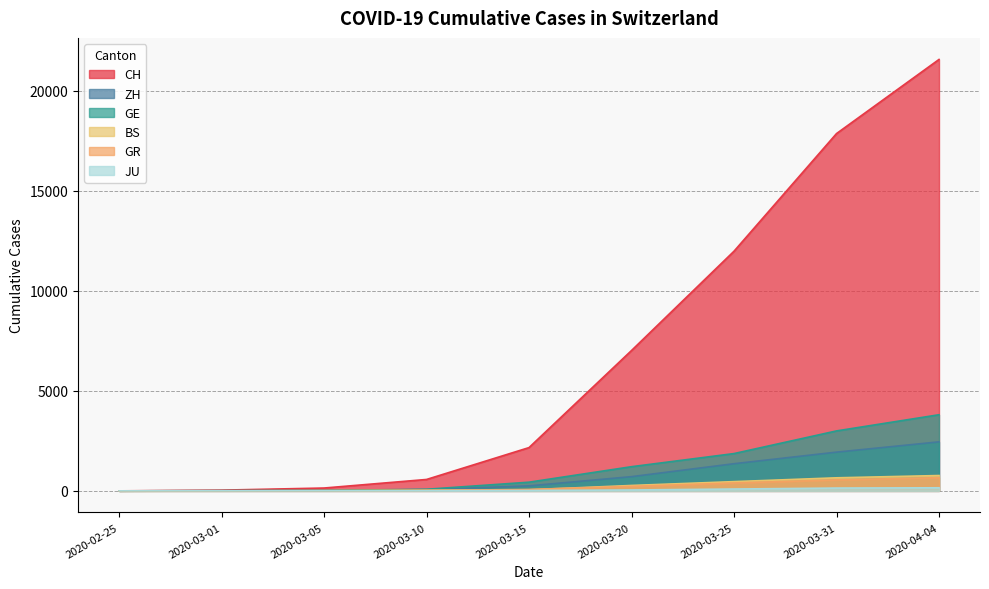

True or false: CH and GE intersect in this chart.

False